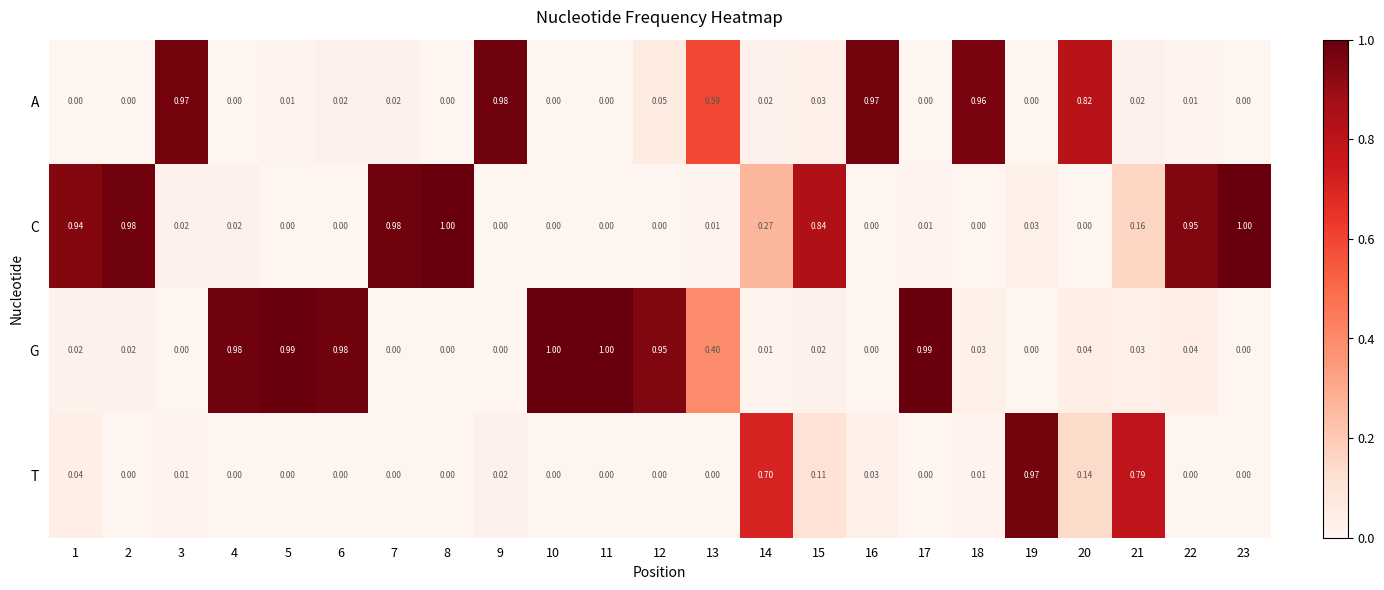

Is the value of G at 5 greater than the value of C at 9?

Yes